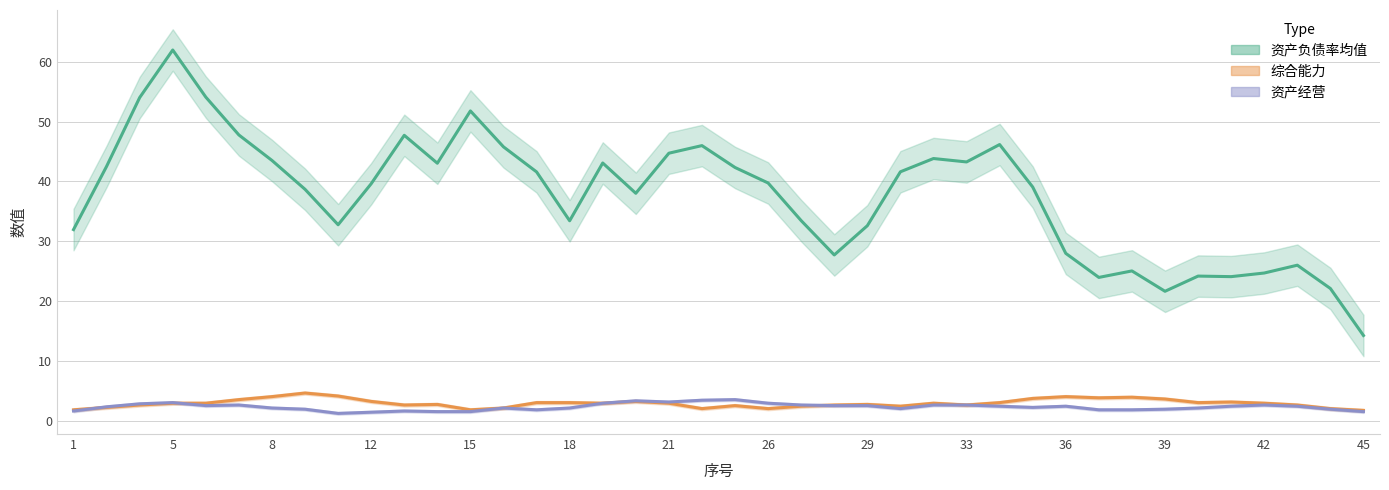

What are all the series names shown in the legend?

资产负债率均值, 综合能力, 资产经营